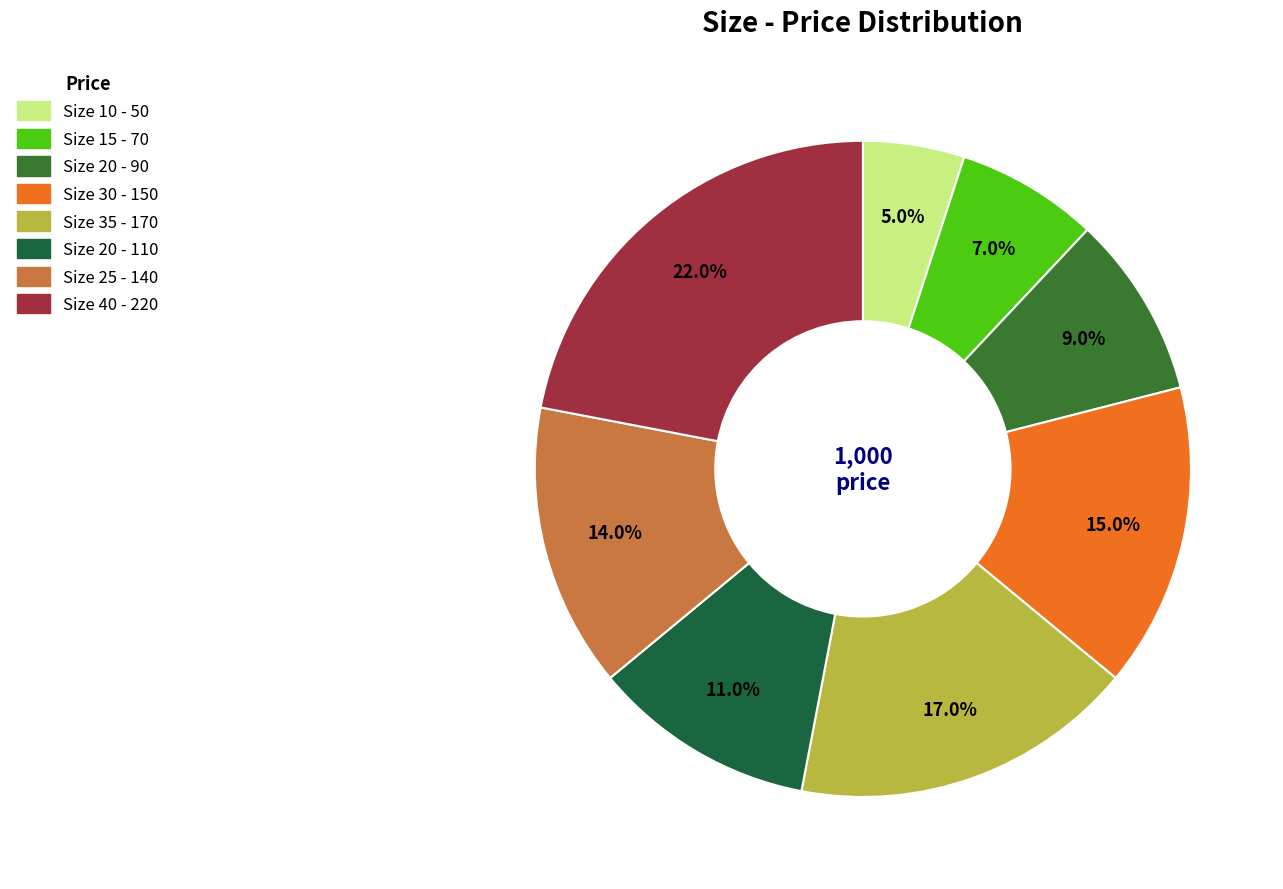

What is the smallest slice in the pie chart?

10